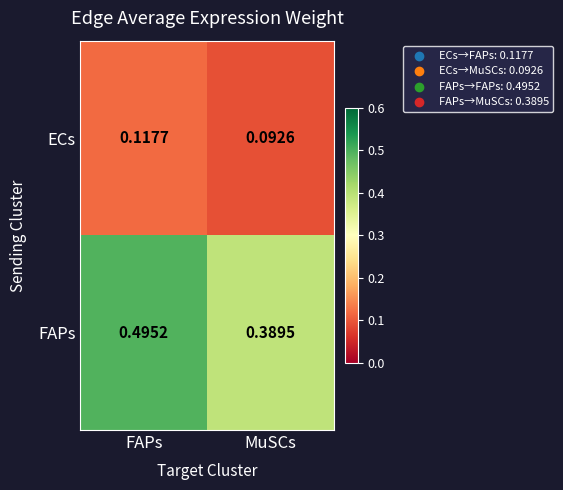

At which label does FAPs reach its peak?

FAPs